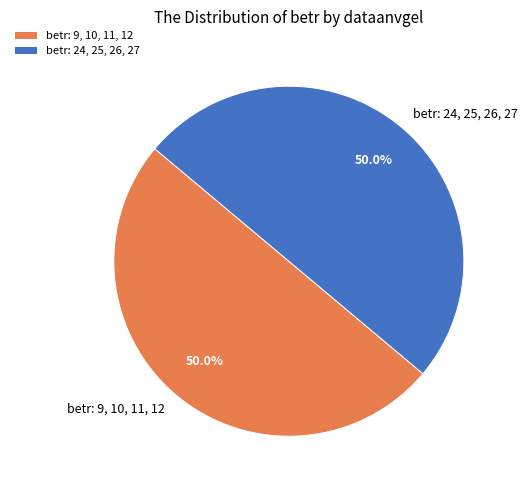

Count the number of slices in the pie.

2